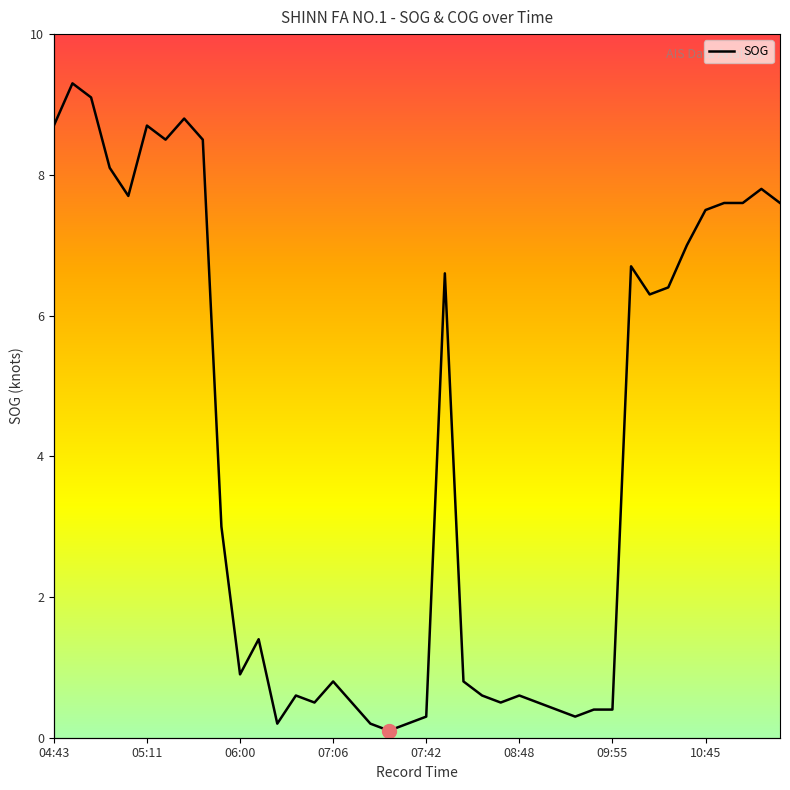

Is it true that SOG equals 1.4 at 06:00?

False